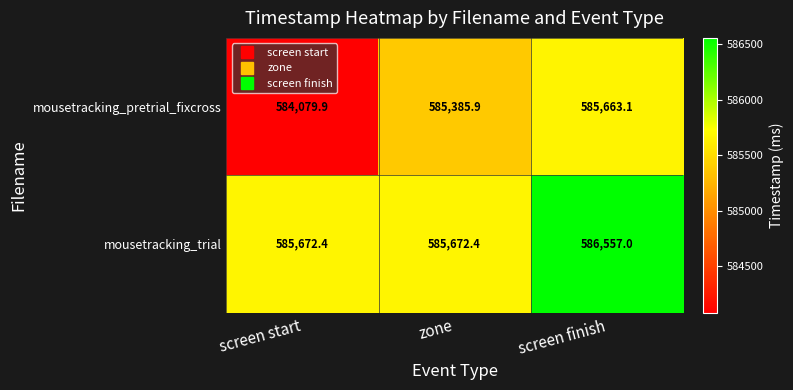

Reading left to right, transcribe all the data shown in this chart.

mousetracking_pretrial_fixcross: screen start=584079.9	zone=585385.9	screen finish=585663.1
mousetracking_trial: screen start=585672.4	zone=585672.4	screen finish=586557.0